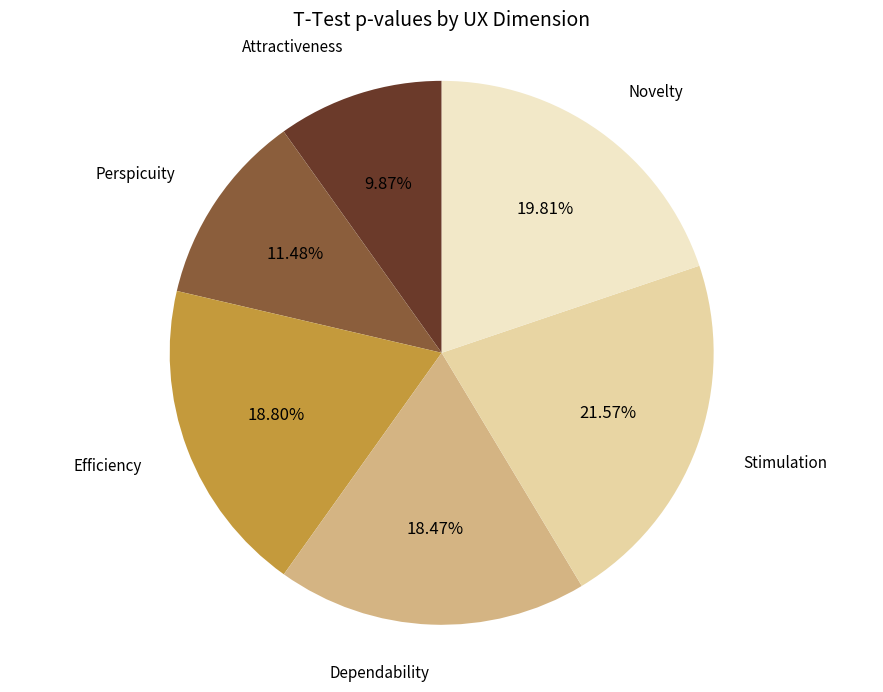

Which slice is the largest?

Stimulation